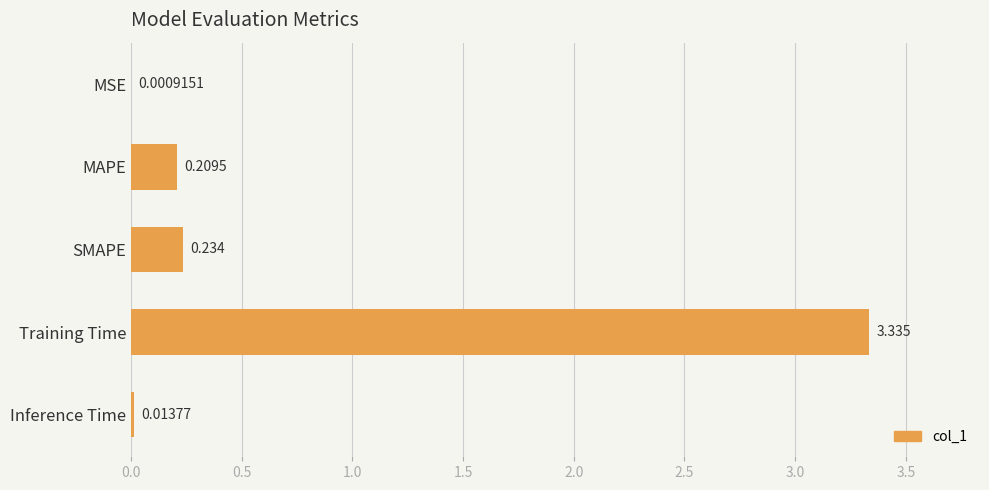

Which category has the highest value across all series?

Training Time